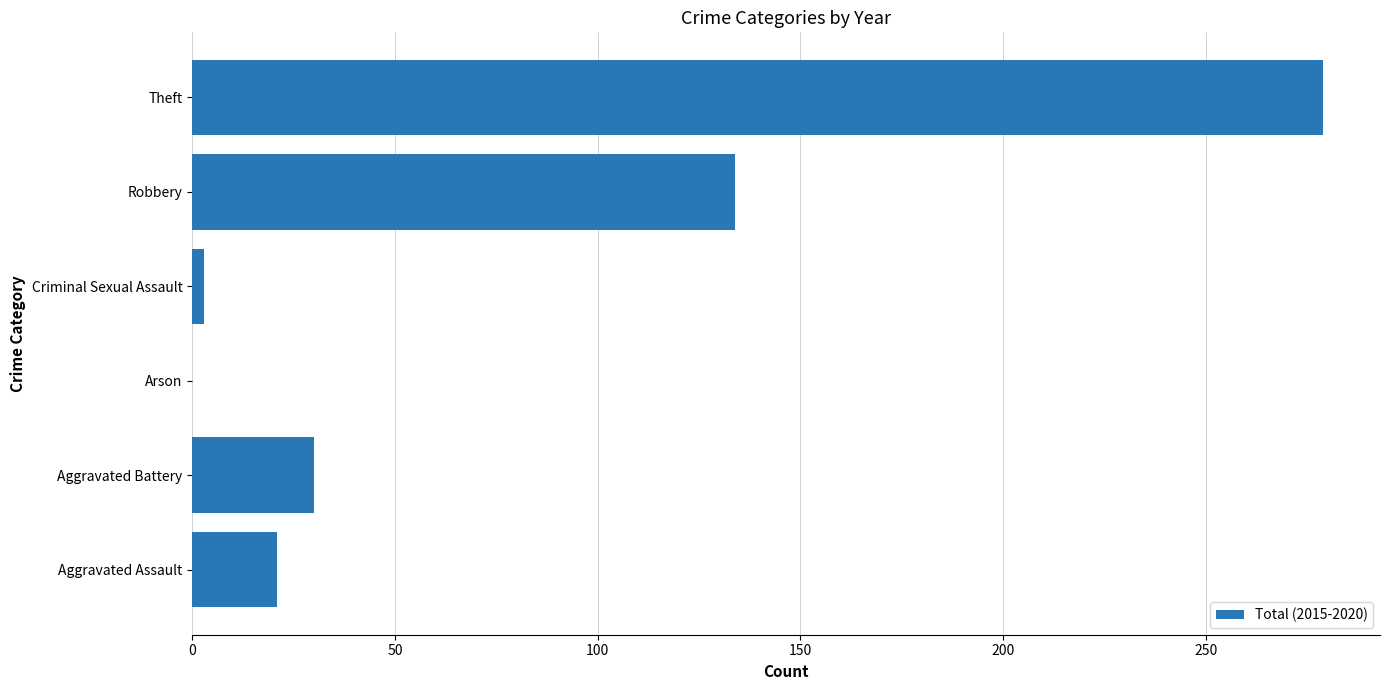

How many values are above zero?

5